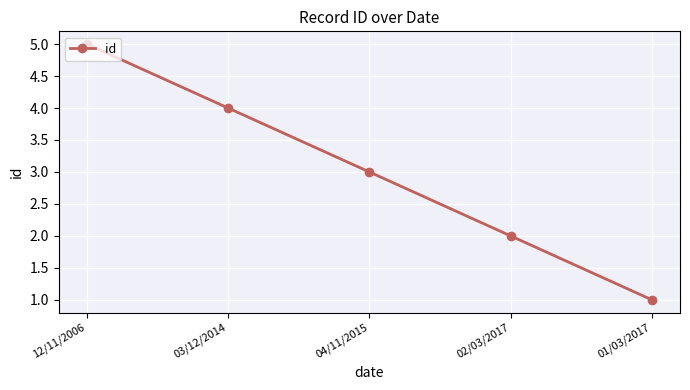

True or false: the data has more than 0 interior local peaks.

False